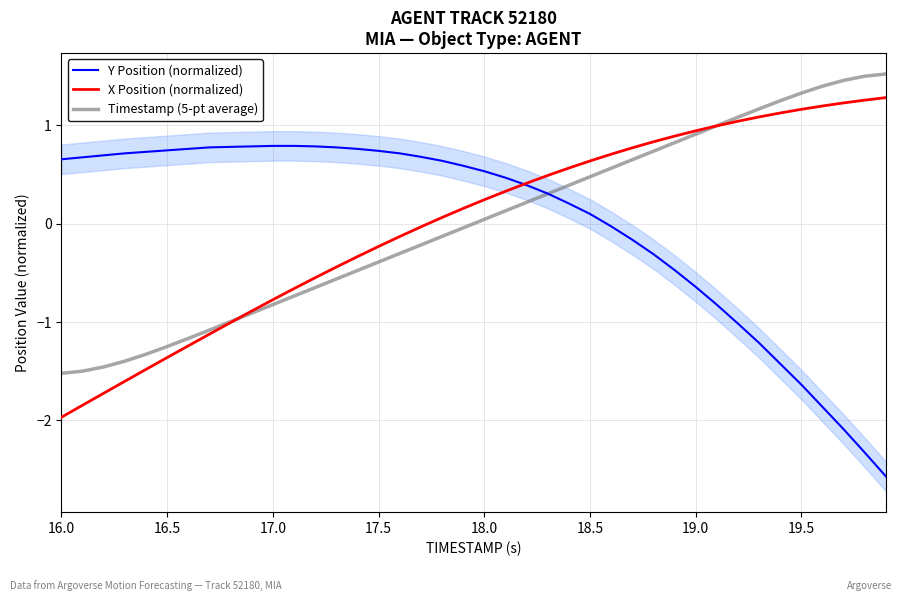

True or false: Y Position (normalized) has a value of -0.6 at 19.0.

True